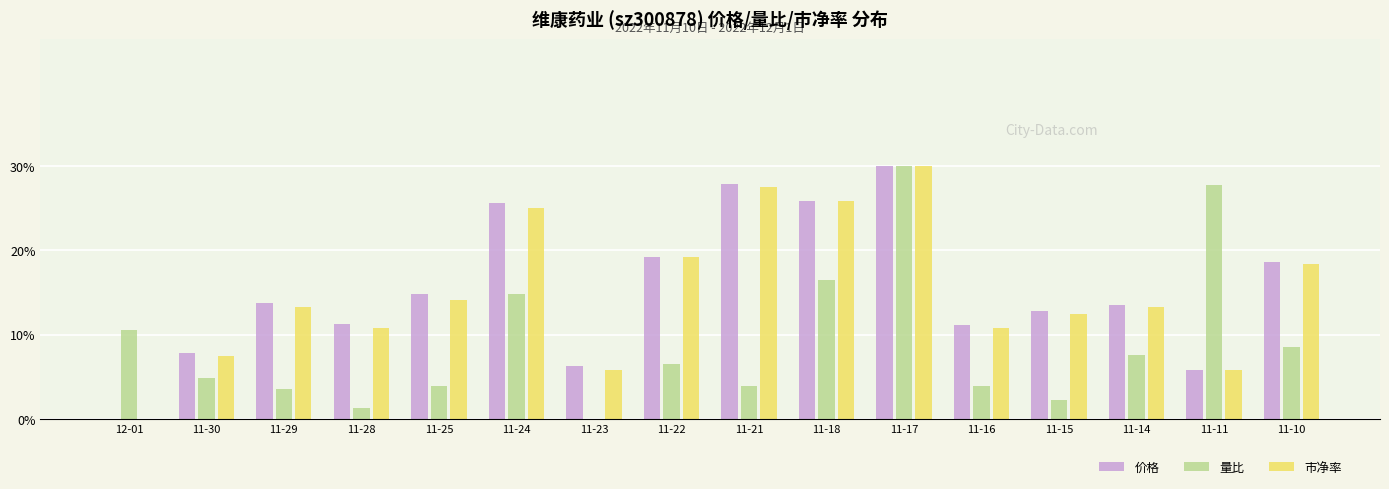

Does the chart contain stacked bars?

No